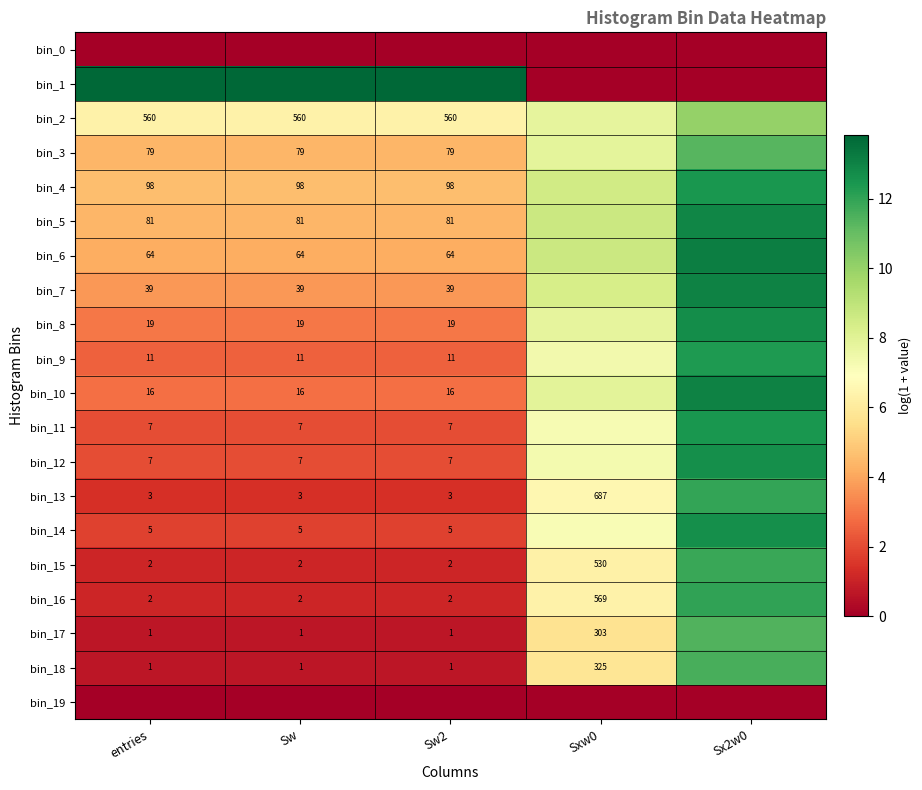

At which label is bin_4 closest to 8?

Sxw0